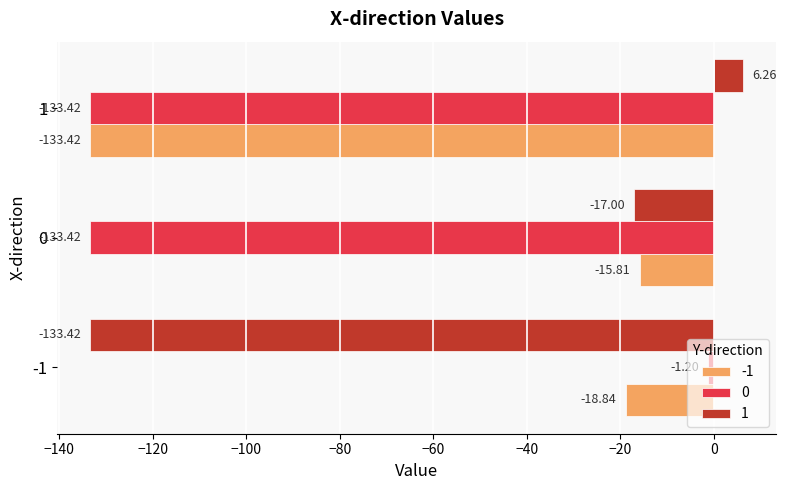

List the series in order of their peak value, lowest first.

-1, 0, 1